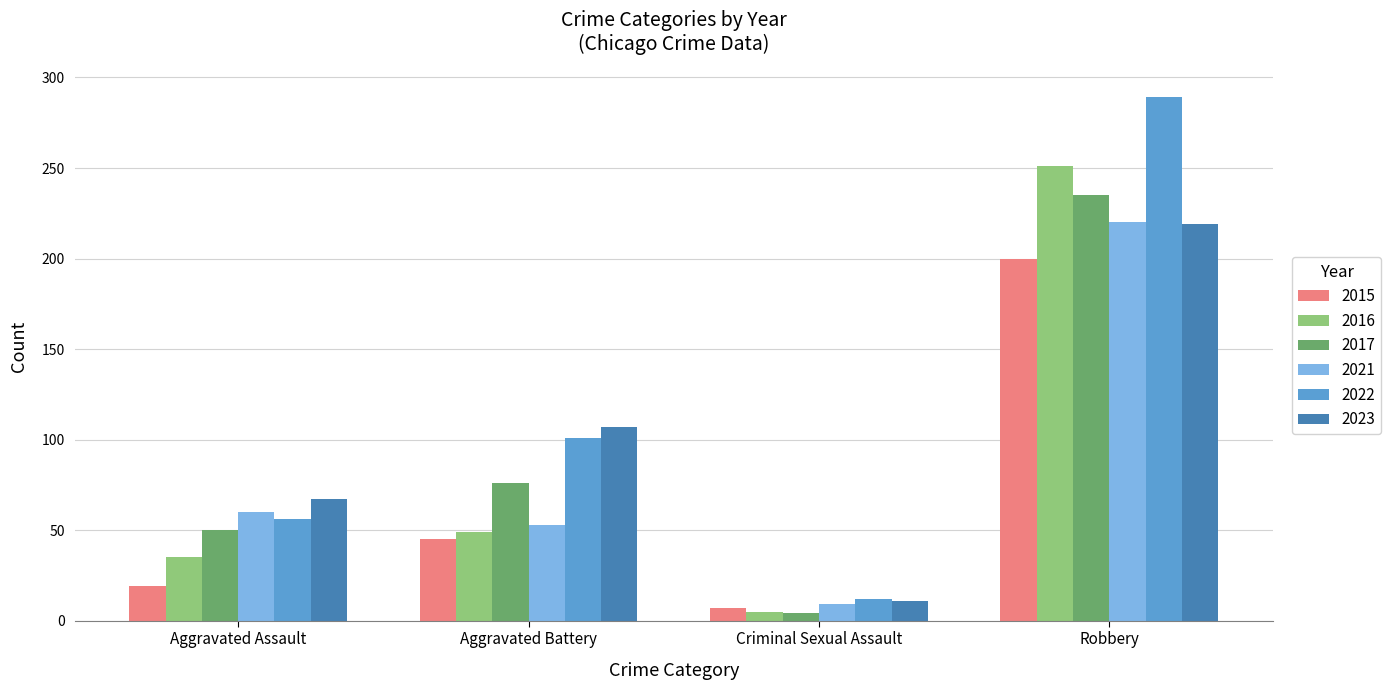

Read the 2022 value at Criminal Sexual Assault, to the nearest 10.

10